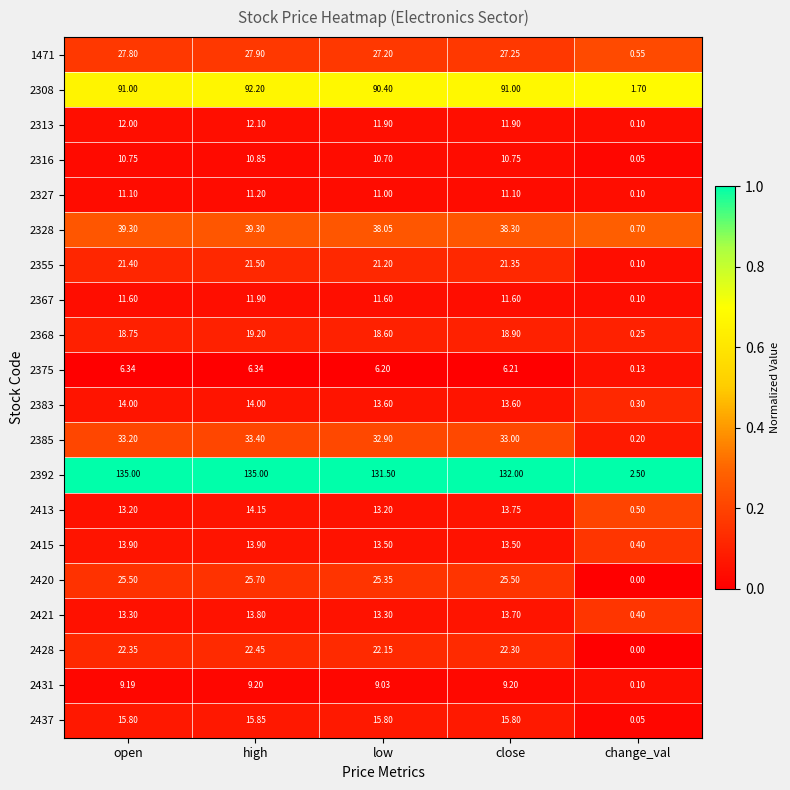

List the series in order of their peak value, lowest first.

2375, 2431, 2316, 2327, 2367, 2313, 2421, 2415, 2383, 2413, 2437, 2368, 2355, 2428, 2420, 1471, 2385, 2328, 2308, 2392